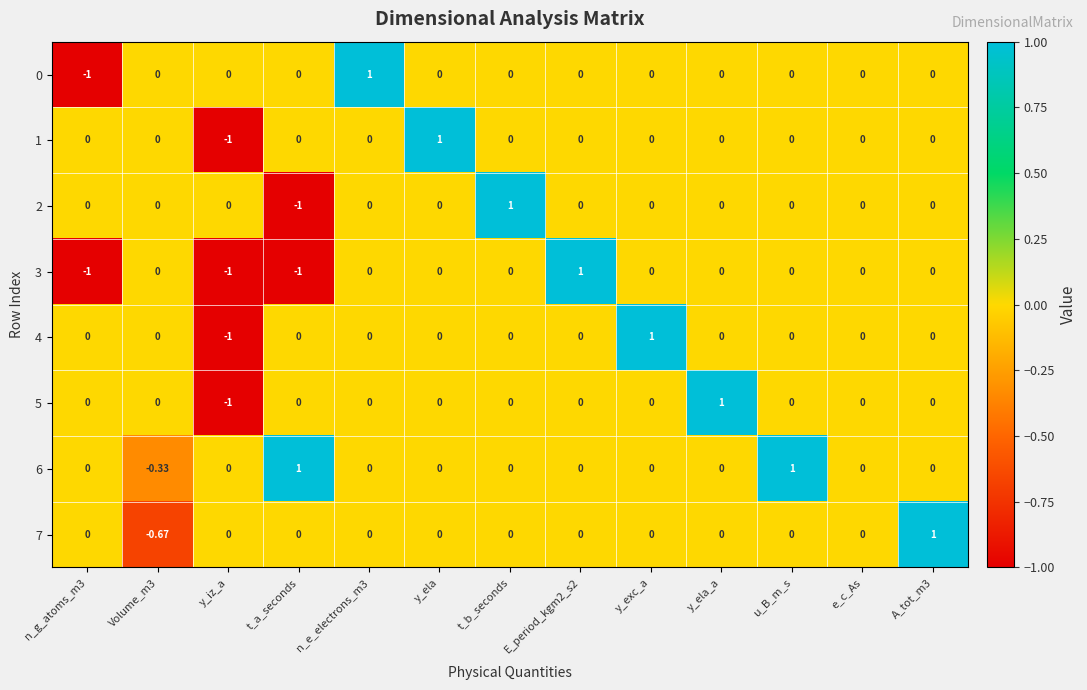

Which category has the highest value in the 1 series?

y_ela